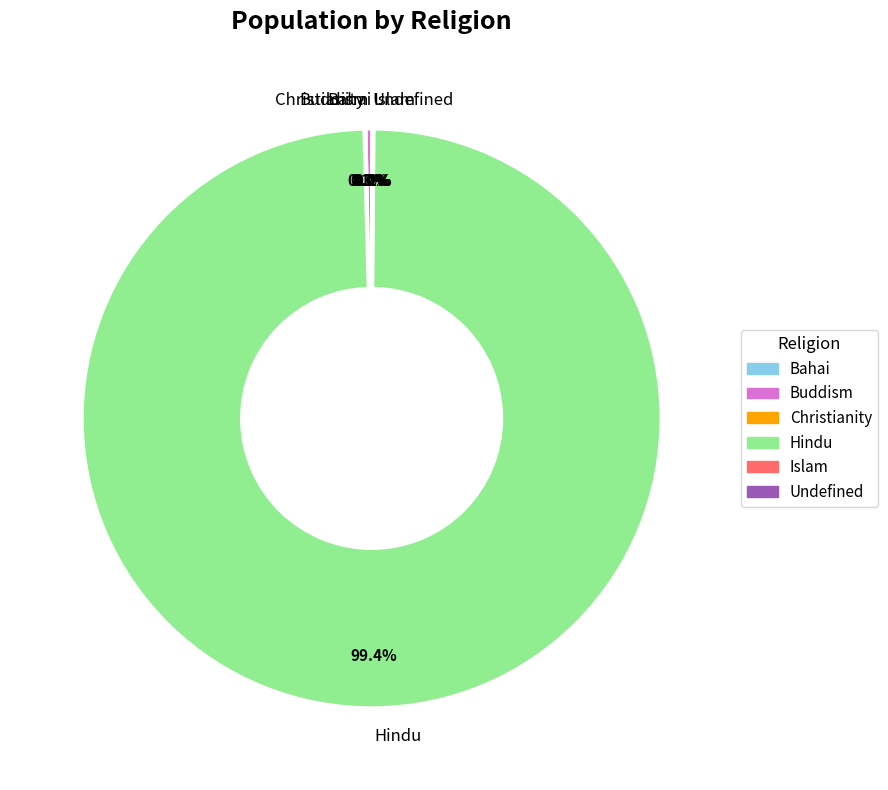

Do Buddism and Hindu together represent more than half of the pie?

Yes